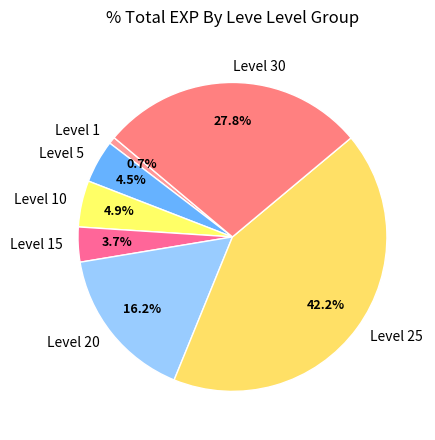

To the nearest percent, what is the difference between the largest and smallest slice percentages?

42%